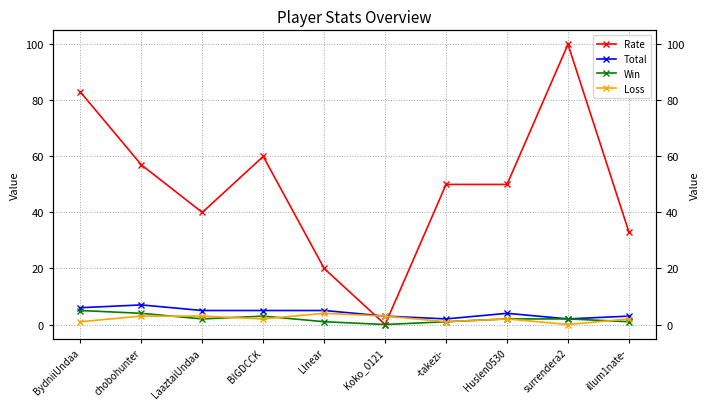

Is the value of Loss at Llnear greater than the value of Win at BydniiUndaa?

No